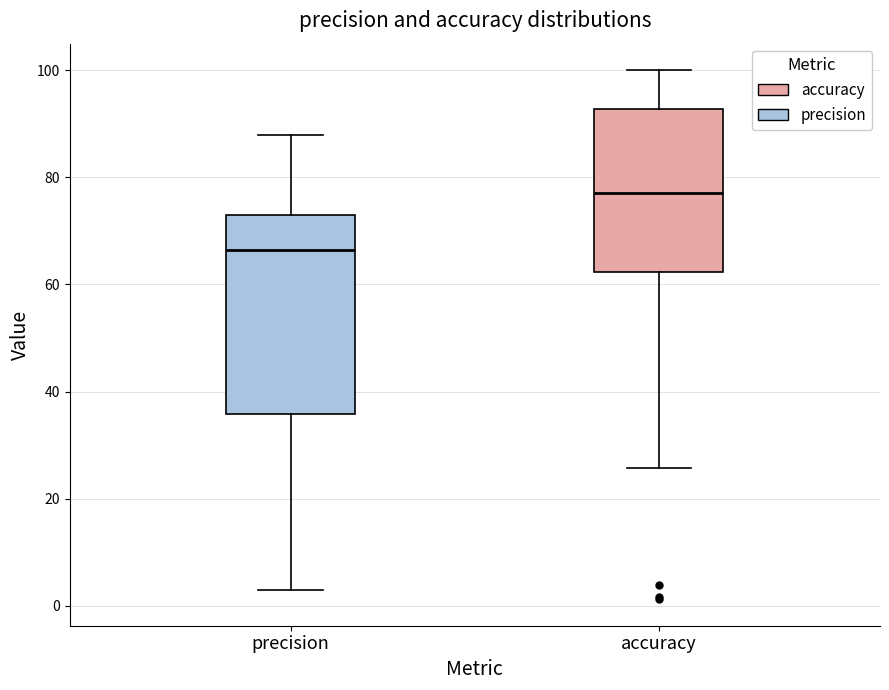

Reading left to right, transcribe this box plot: for each box, give where its median line is, the range the box spans, and where its two whiskers end, as read against the y-axis. The values are not printed on the chart, so give them approximately, as read against the axis.

precision: median 66, box 36 to 72, whiskers 2 to 88
accuracy: median 78, box 62 to 92, whiskers 26 to 100